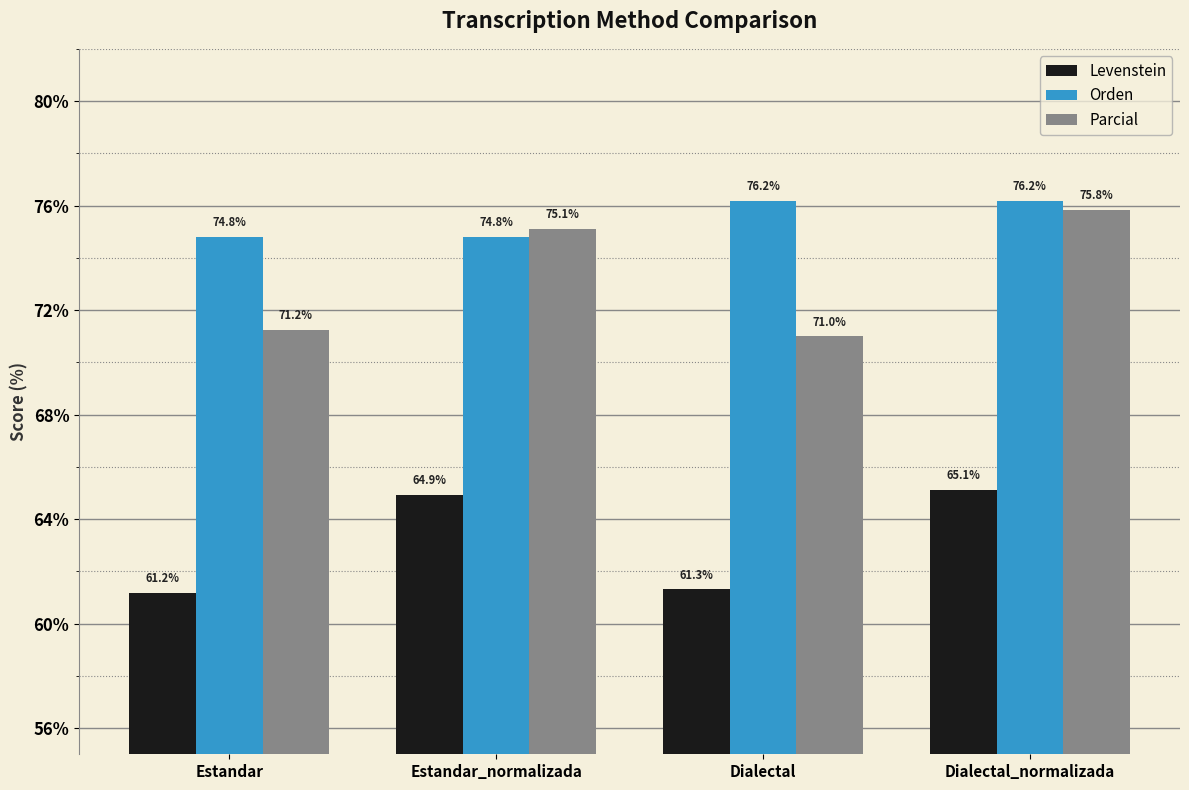

Is the value of Parcial at Dialectal greater than the value of Orden at Estandar_normalizada?

No